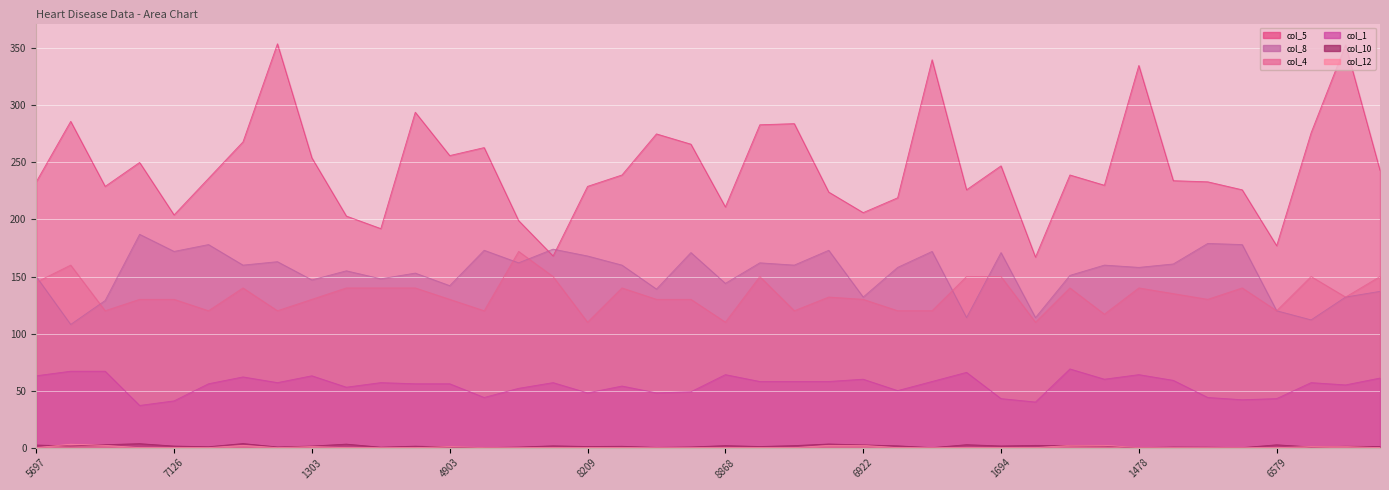

Which category has the lowest value across all series?

3591